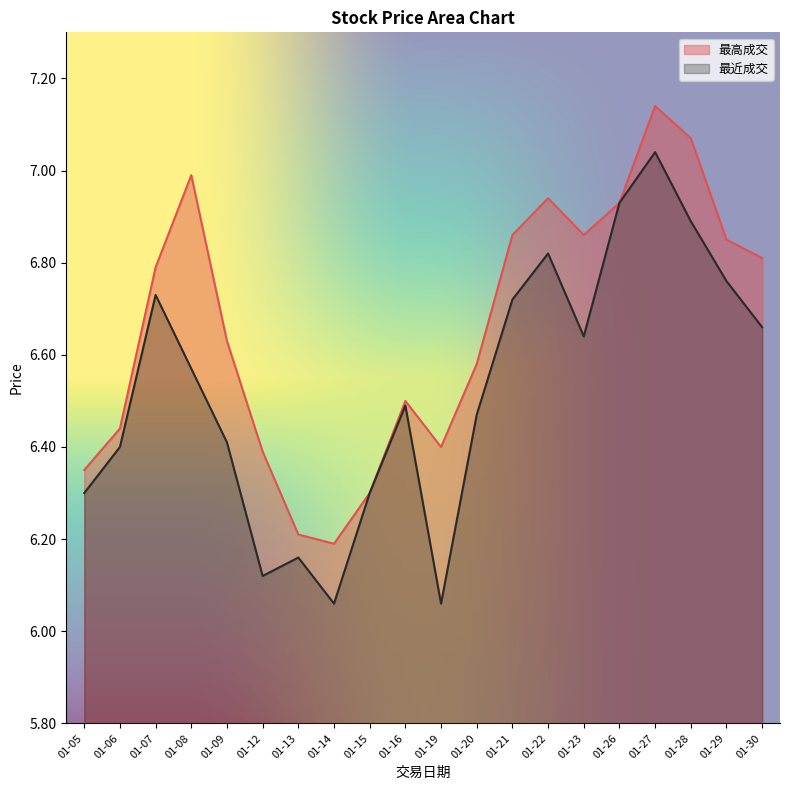

Does the chart display data point markers on the line(s)?

No